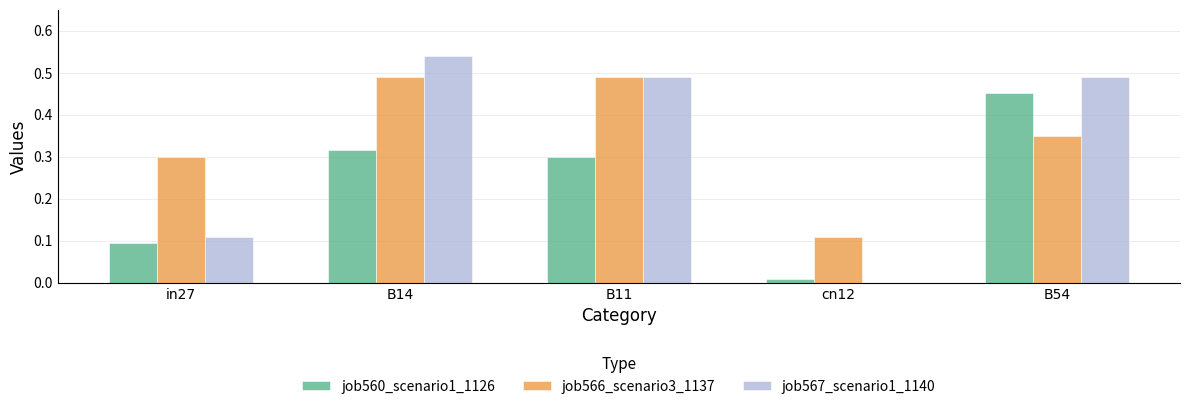

At which category is the sum across all series the highest?

B14